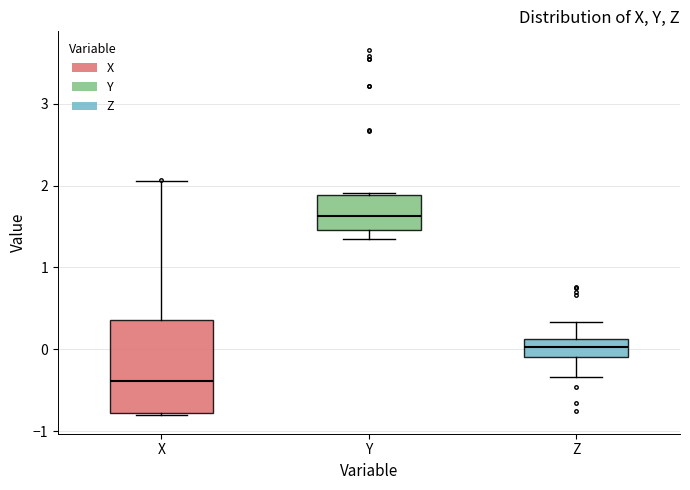

Which box has the highest median line?

Y